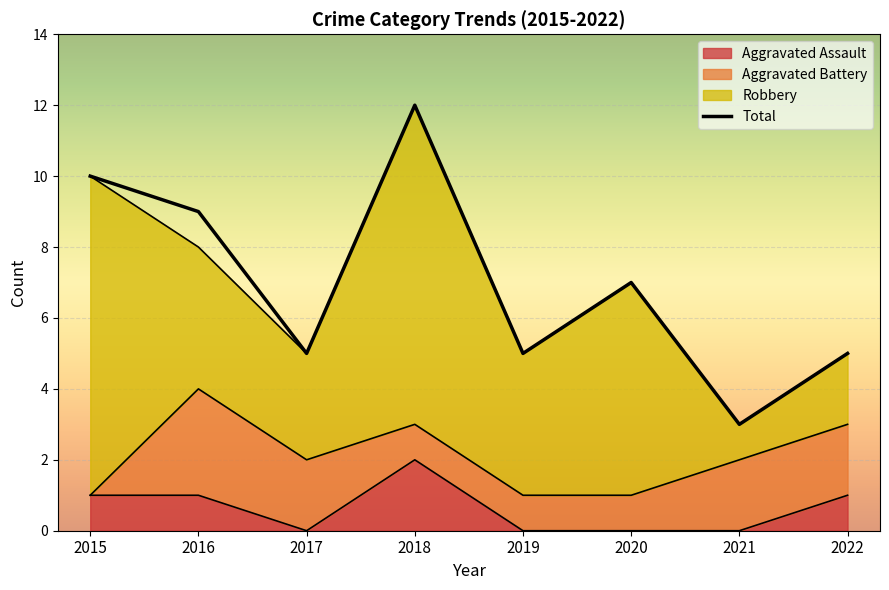

Approximately how many times larger is the value at 2022 compared to 2017?

1.0